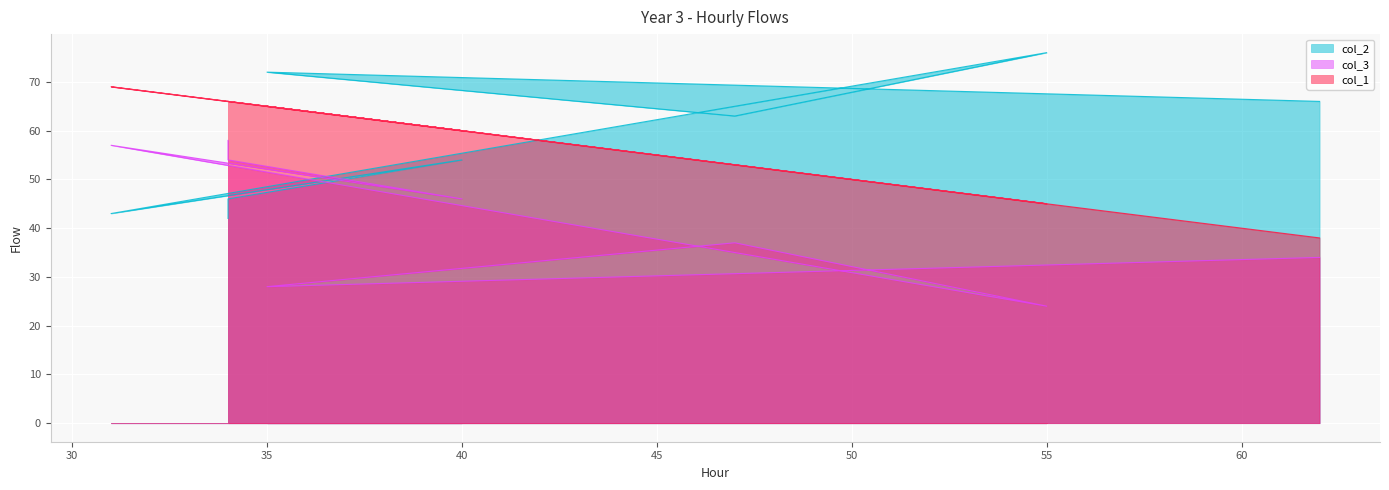

Between 40 and 34, which series saw the biggest shift?

col_2